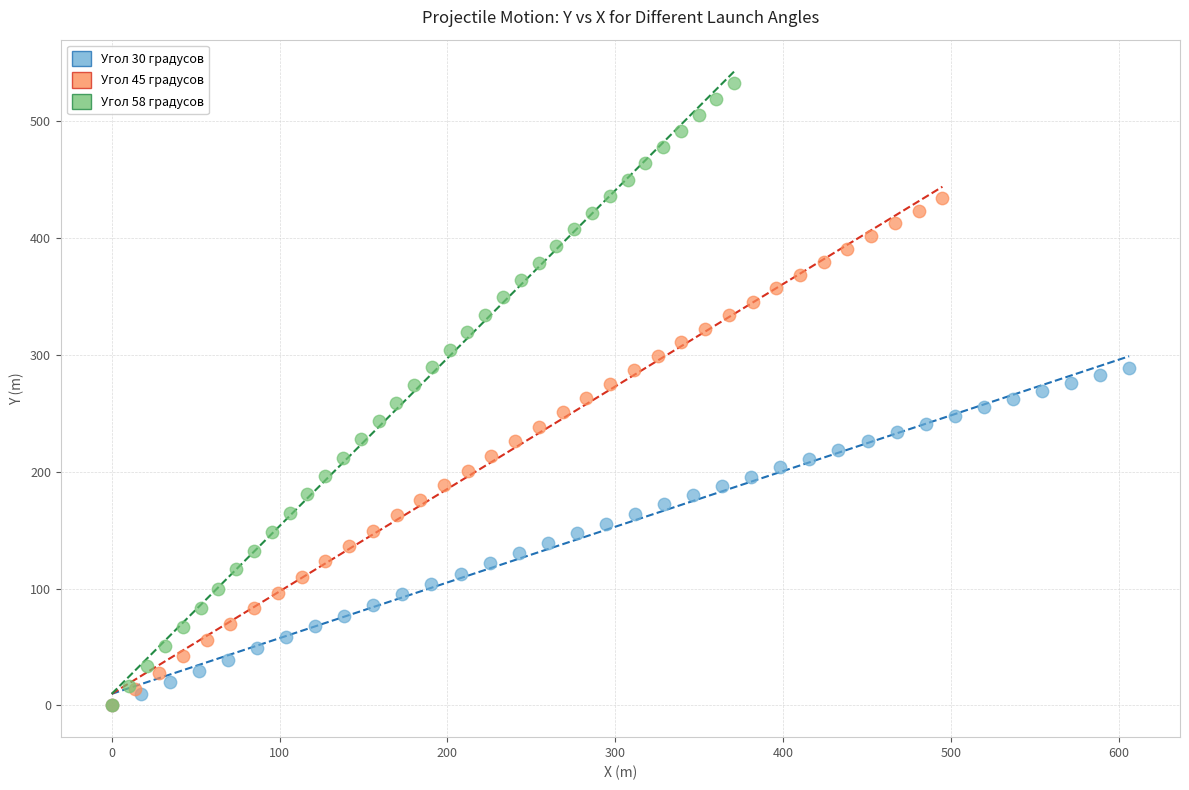

Which series reaches the maximum Y coordinate?

Угол 58 градусов